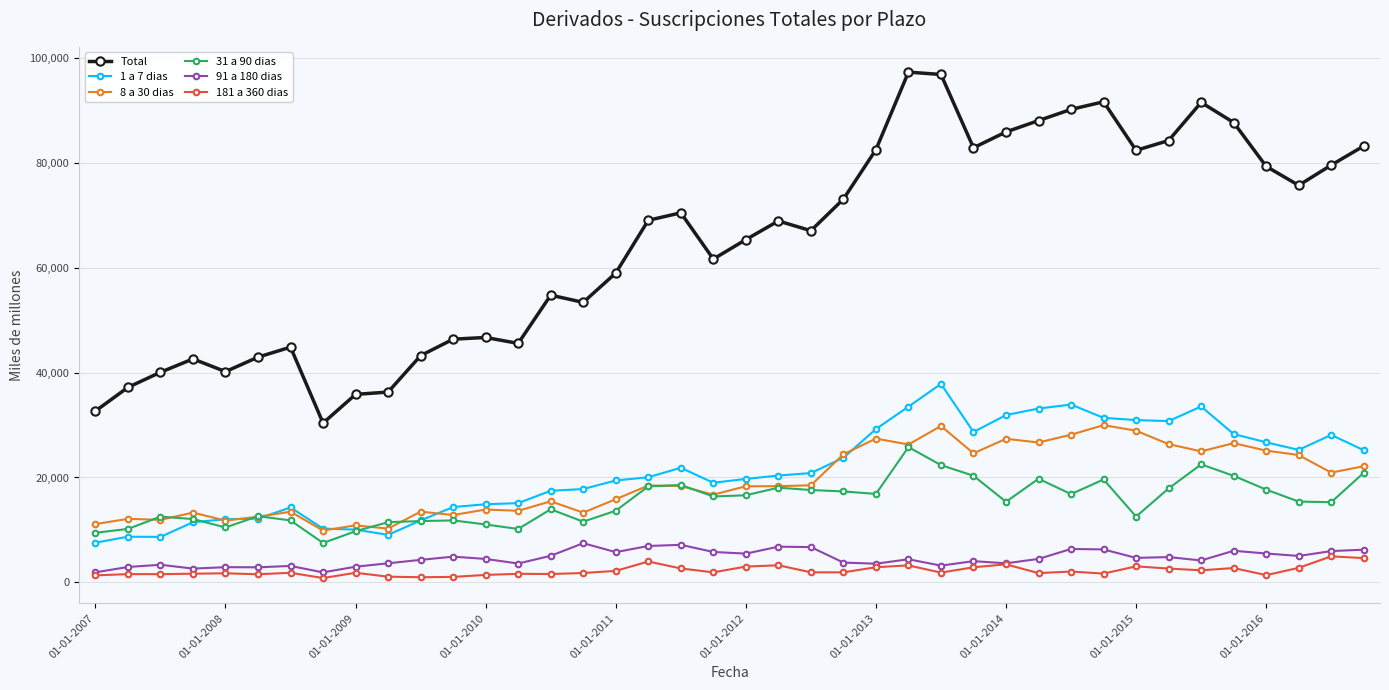

Which series has the largest total across all categories?

Total